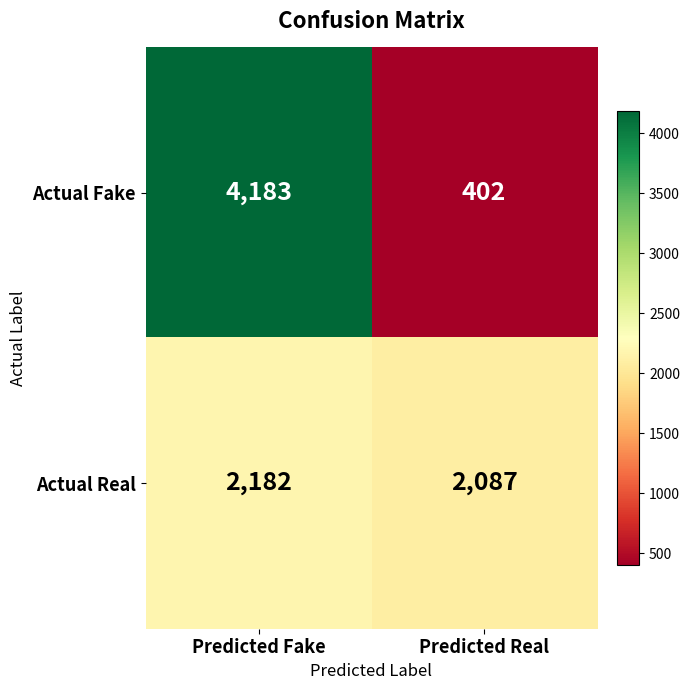

What is the spread (max minus min) of values at Predicted Fake?

2001